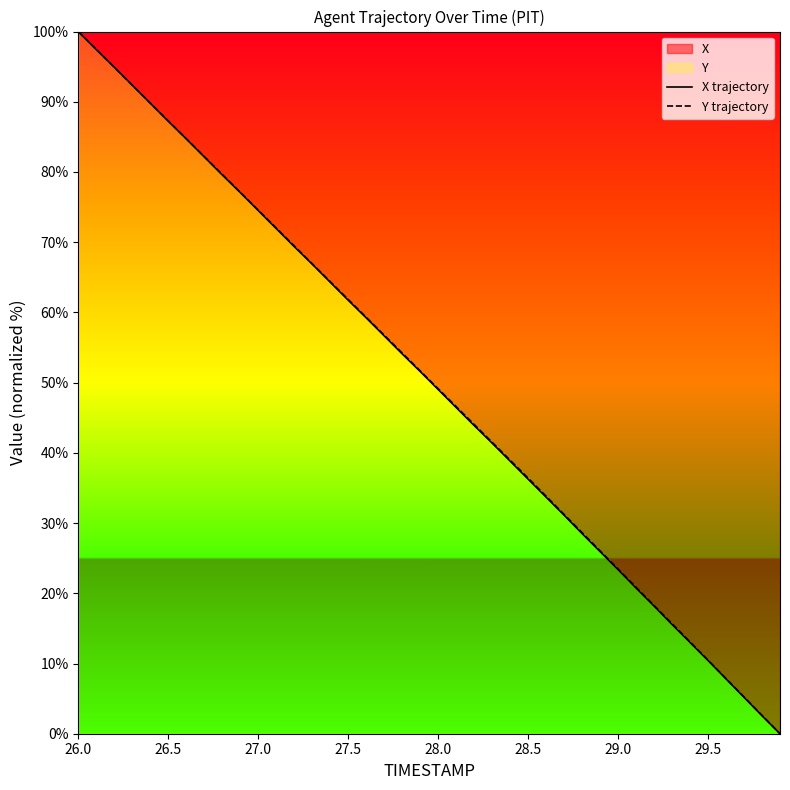

True or false: Y trajectory has more than 2 interior local peaks.

False